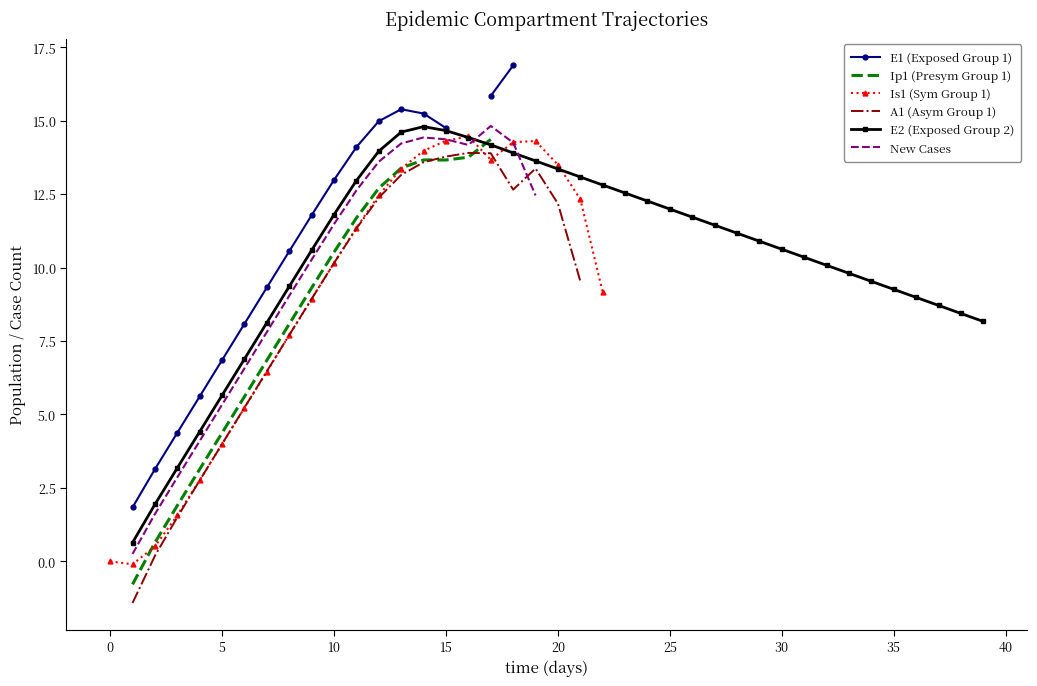

True or false: E2 (Exposed Group 2) and E1 (Exposed Group 1) intersect in this chart.

False